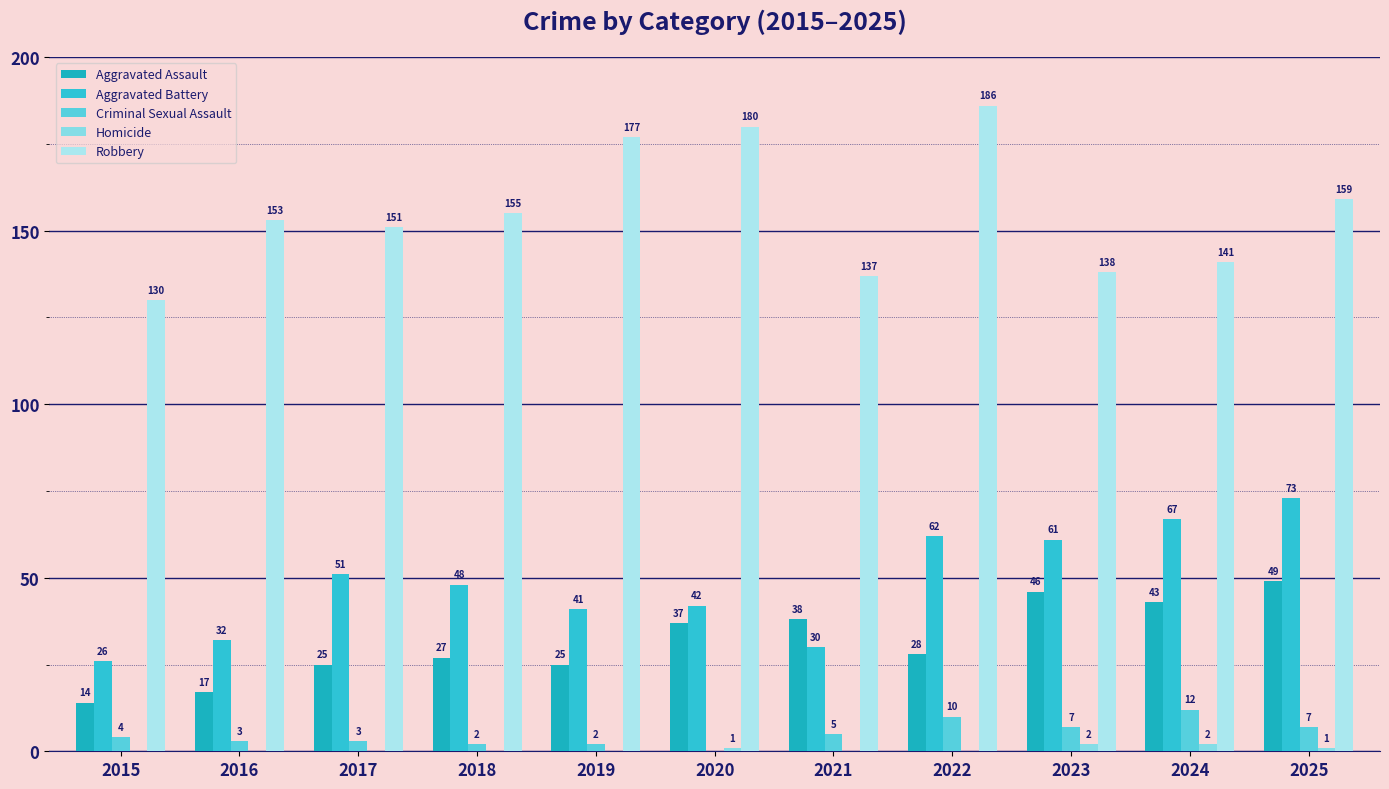

How many values in Criminal Sexual Assault are above zero?

10